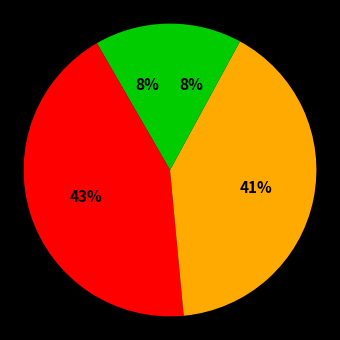

Count the number of slices in the pie.

4